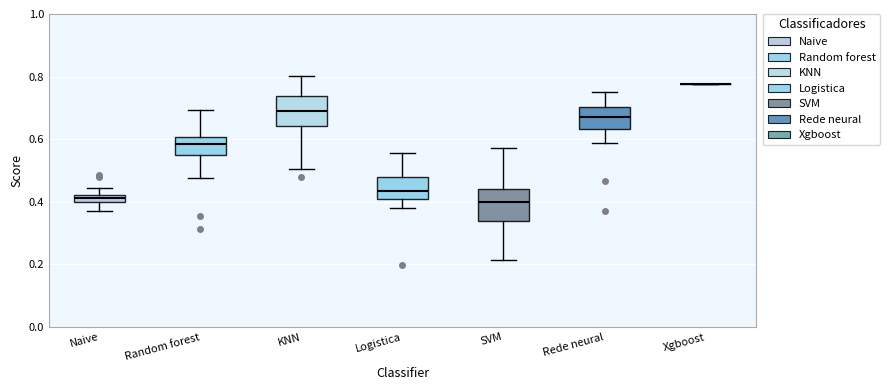

Where is the upper edge of the box for Logistica on the y-axis? The values are not printed on the chart, so give them approximately, as read against the axis.

0.48